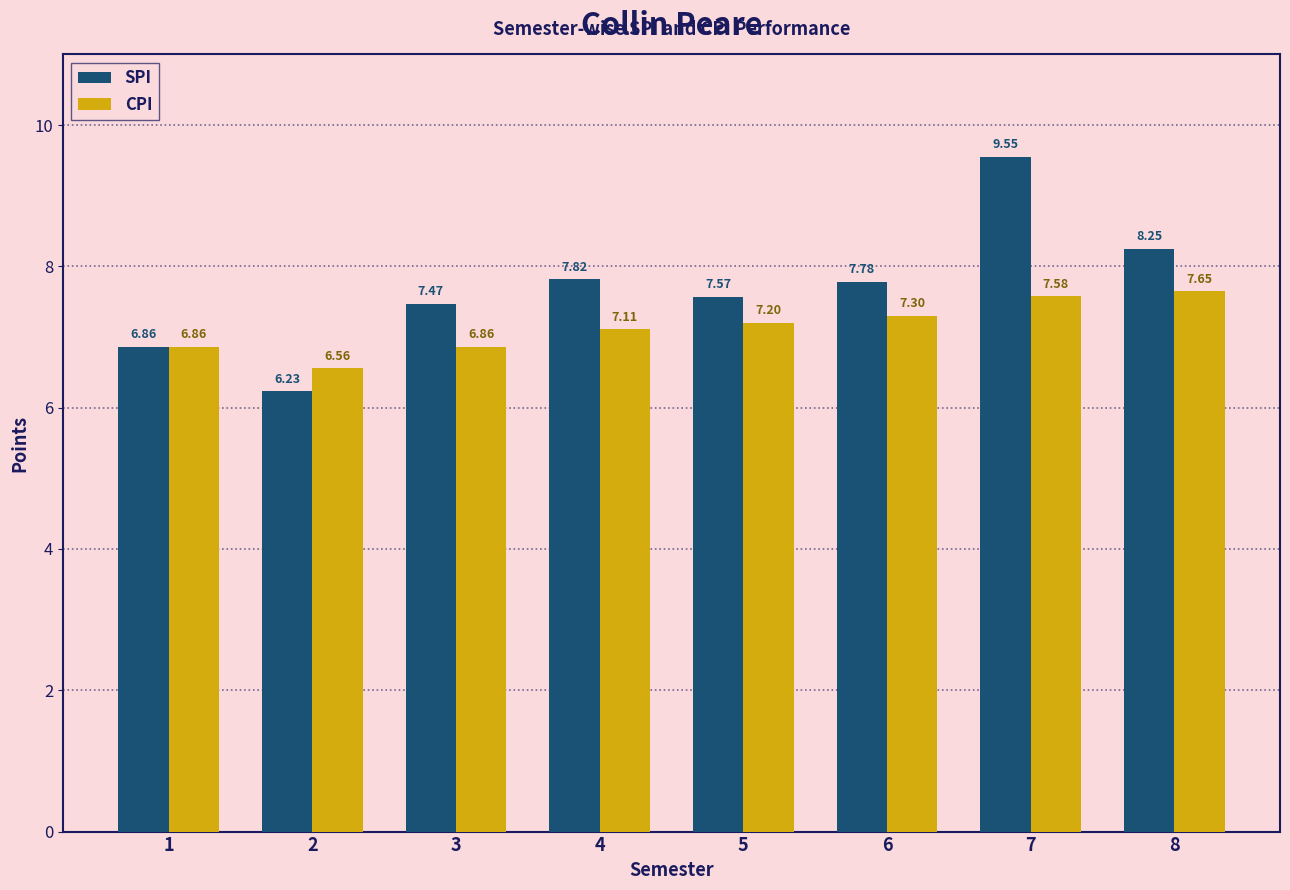

How many bars are there in each group?

2